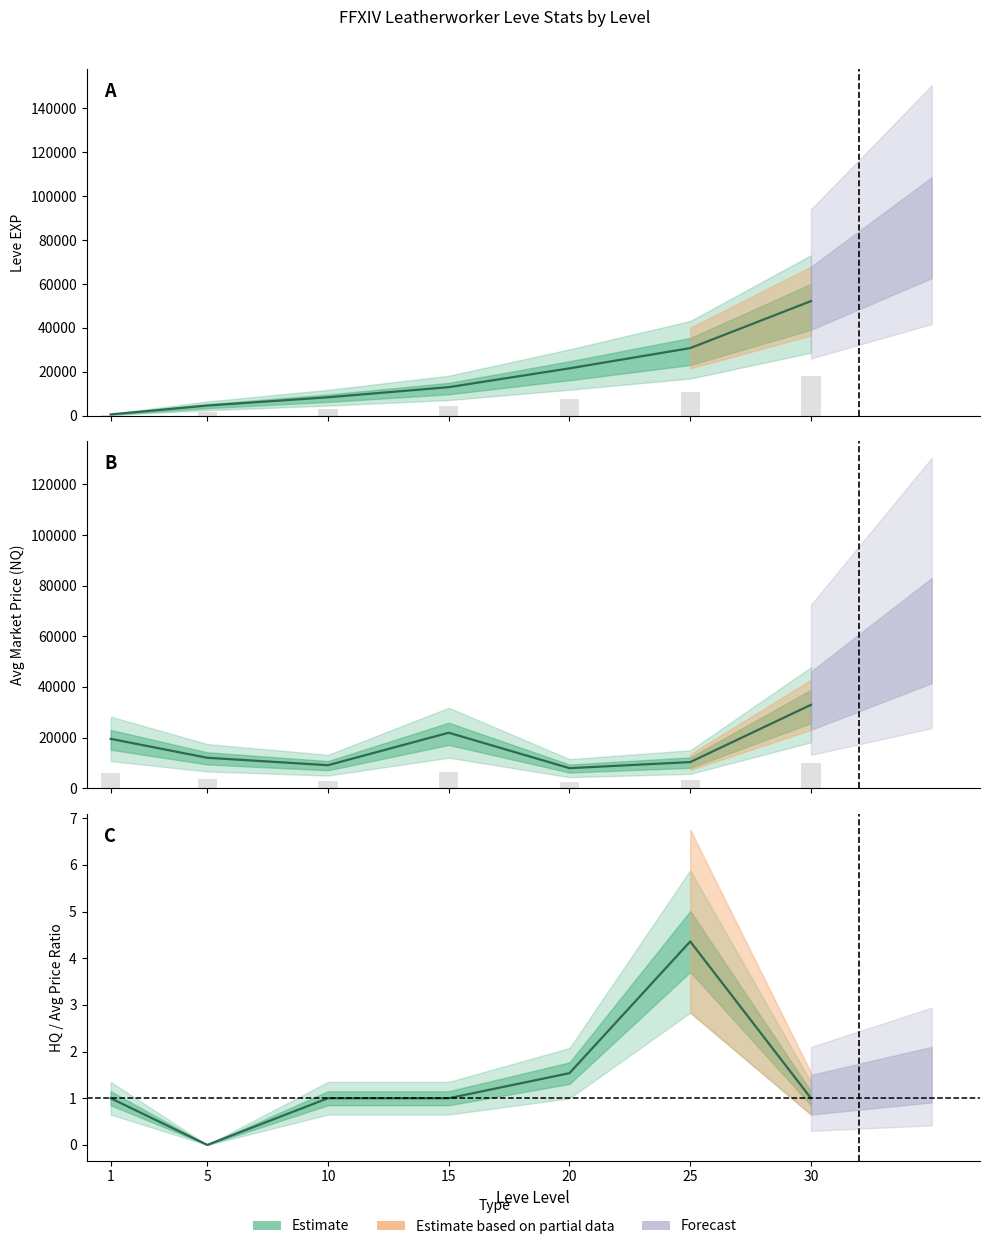

Which series has the largest total across all categories?

Leve EXP